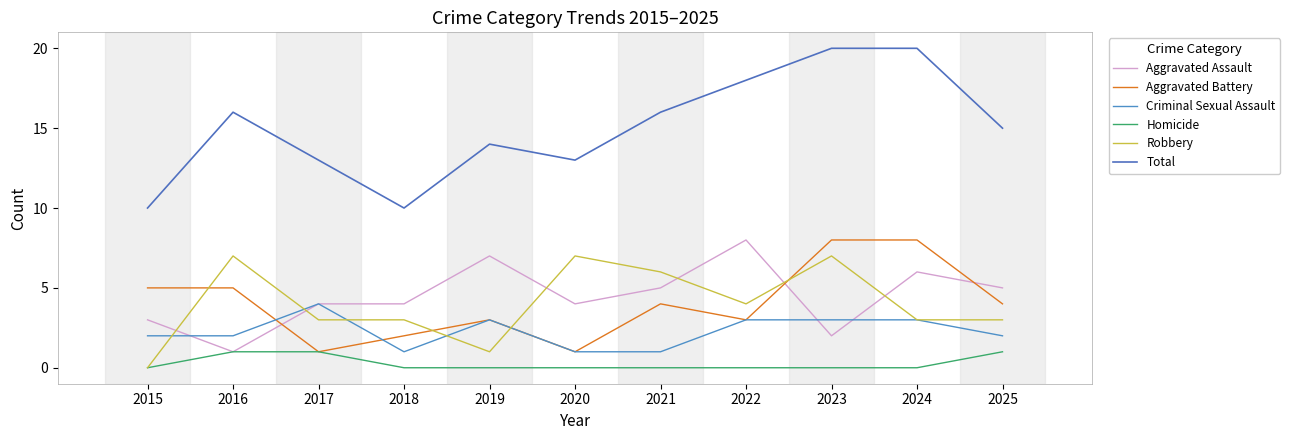

What is the difference between the highest and lowest values at 2018?

10